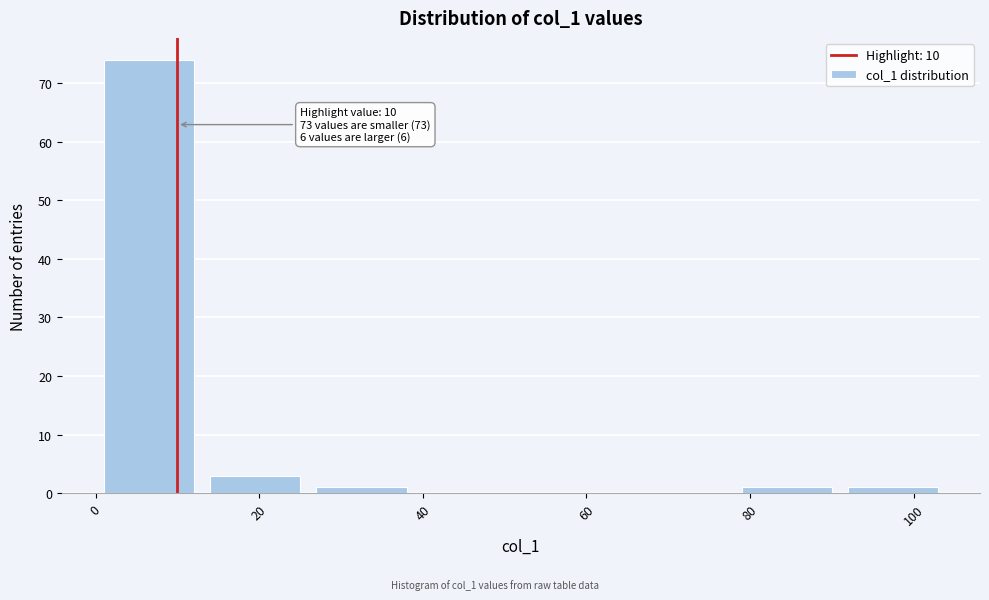

Over which range of the x-axis is the bar tallest?

0 to 13